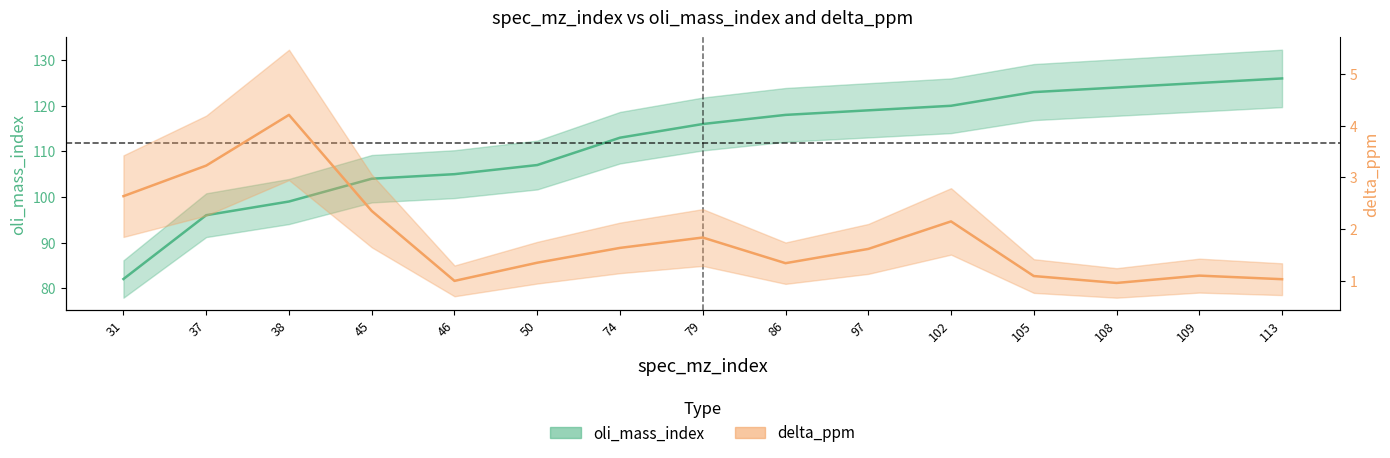

What is the difference between the highest and lowest values at 45?

101.7